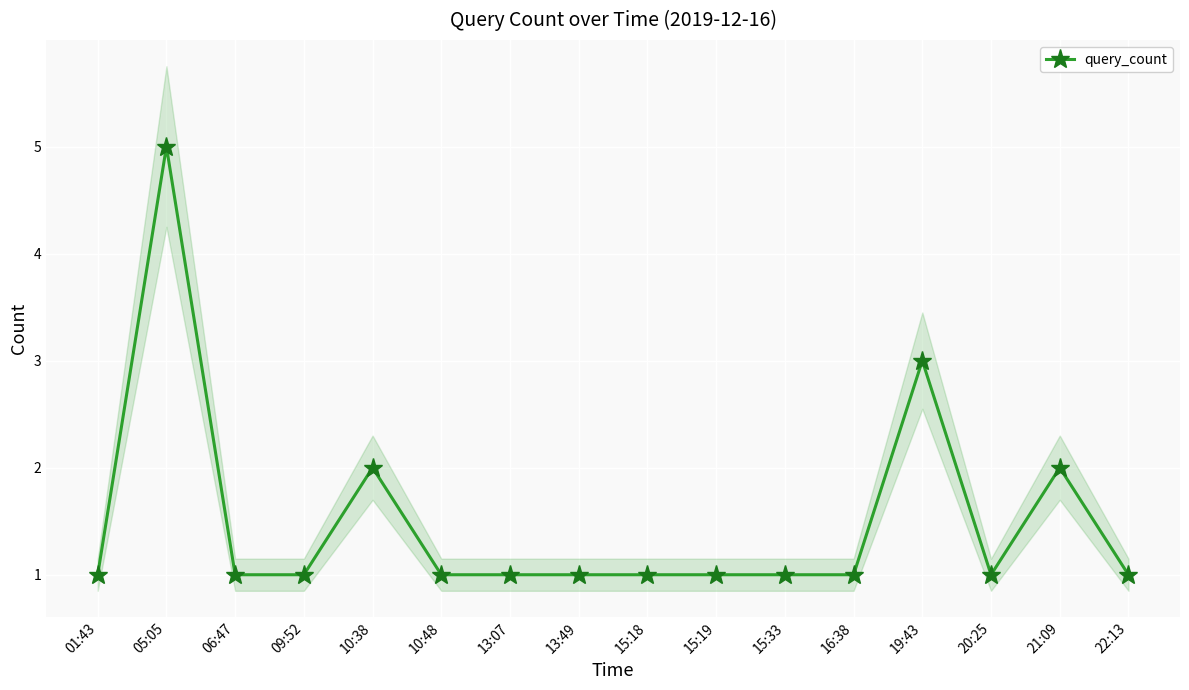

Between 16:38 and 15:18, which is larger?

16:38